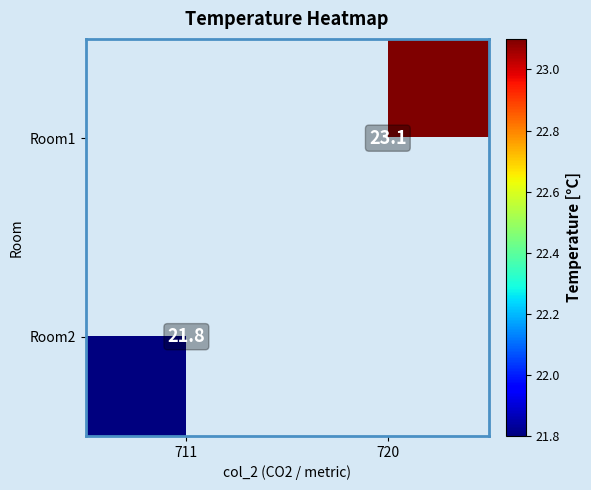

The value of Room1 at 720 is 6.7. True or false?

False